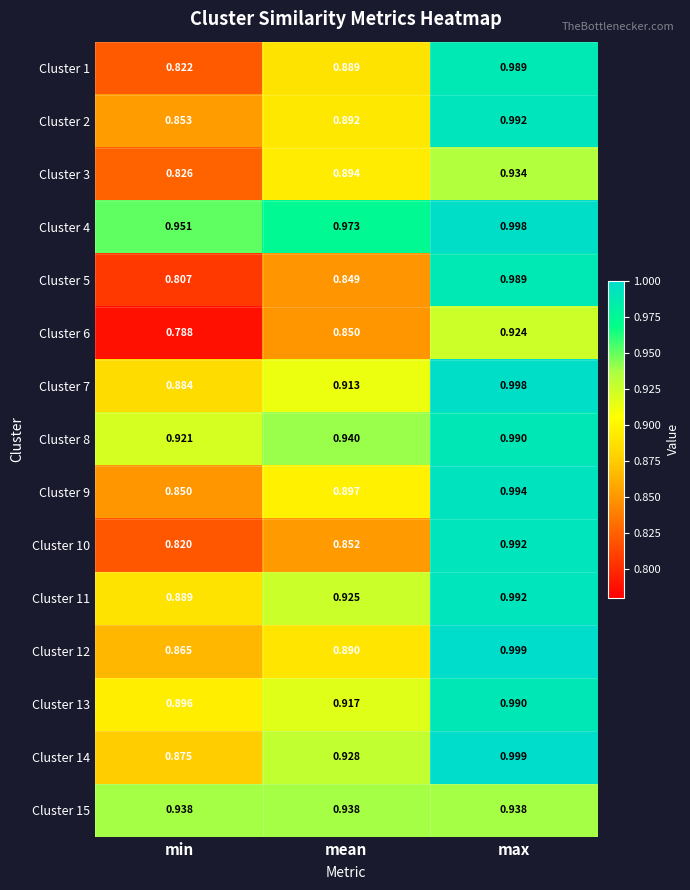

Which series has the largest total across all categories?

Cluster 4